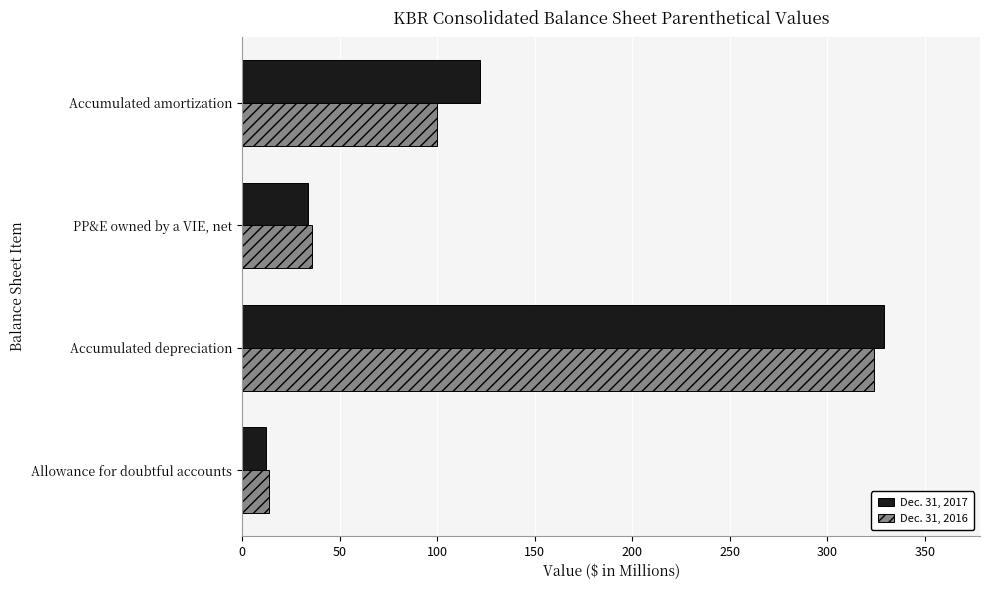

What are all the series names shown in the legend?

Dec. 31, 2017, Dec. 31, 2016